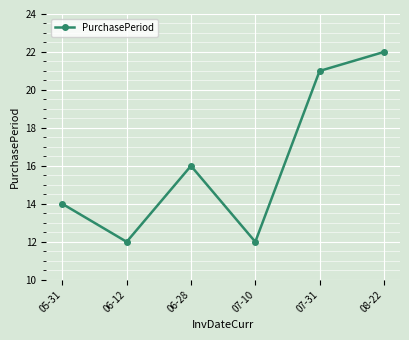

Count the number of data series in this chart.

1